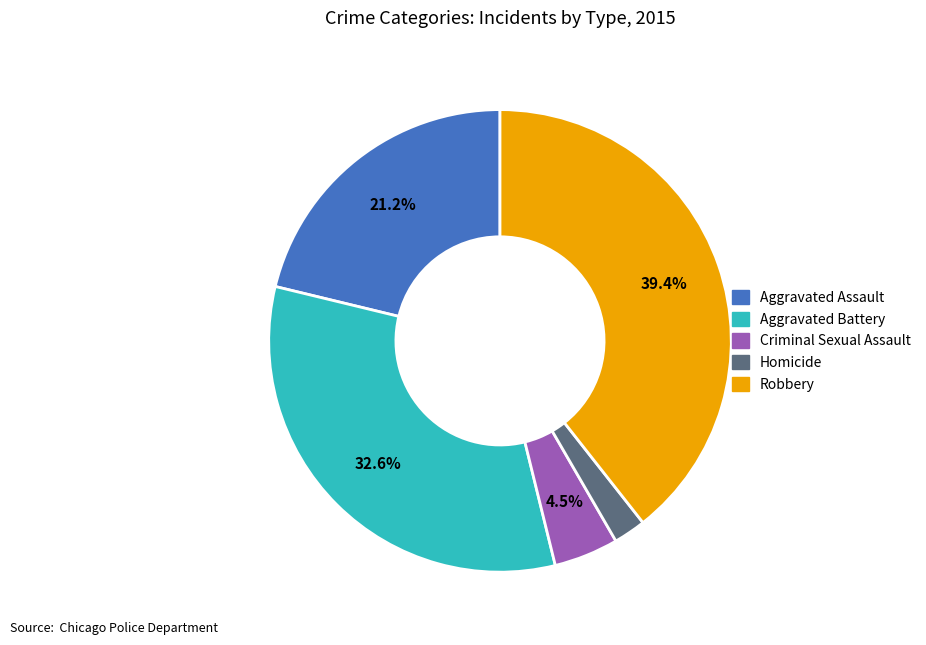

To the nearest percent, what is the combined percentage of Criminal Sexual Assault and Aggravated Battery?

37%